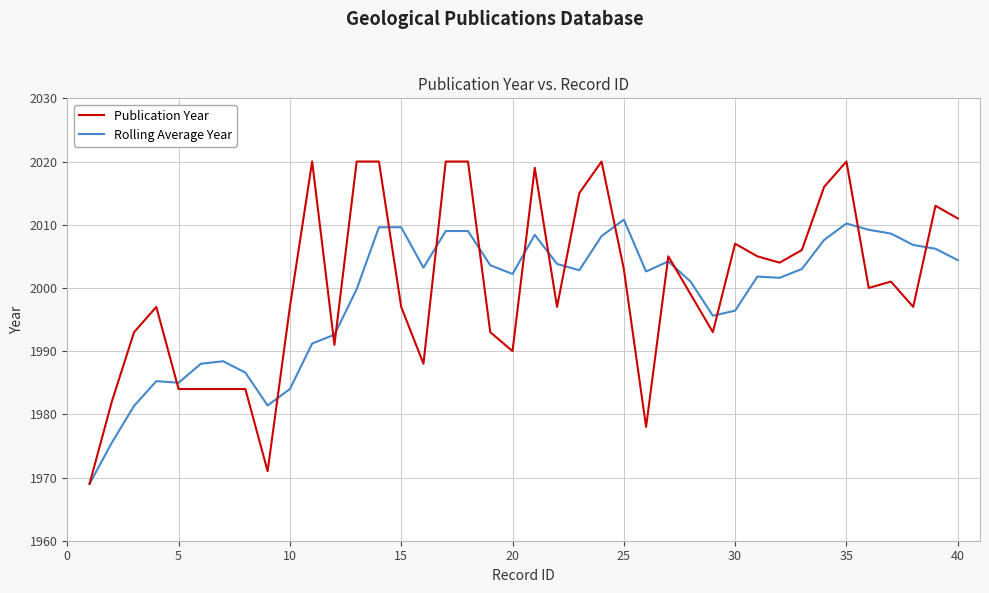

Rank the series by their maximum value, from lowest to highest.

Rolling Average Year, Publication Year